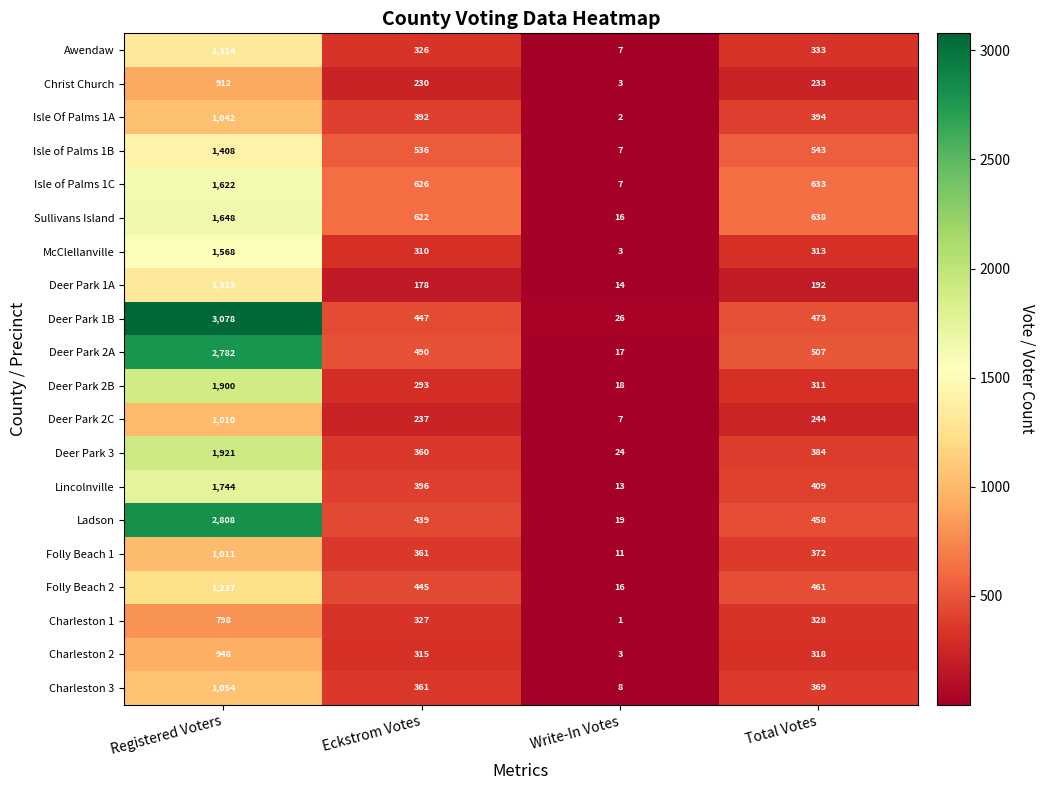

List the series in order of their peak value, lowest first.

Charleston 1, Christ Church, Charleston 2, Deer Park 2C, Folly Beach 1, Isle Of Palms 1A, Charleston 3, Folly Beach 2, Deer Park 1A, Awendaw, Isle of Palms 1B, McClellanville, Isle of Palms 1C, Sullivans Island, Lincolnville, Deer Park 2B, Deer Park 3, Deer Park 2A, Ladson, Deer Park 1B